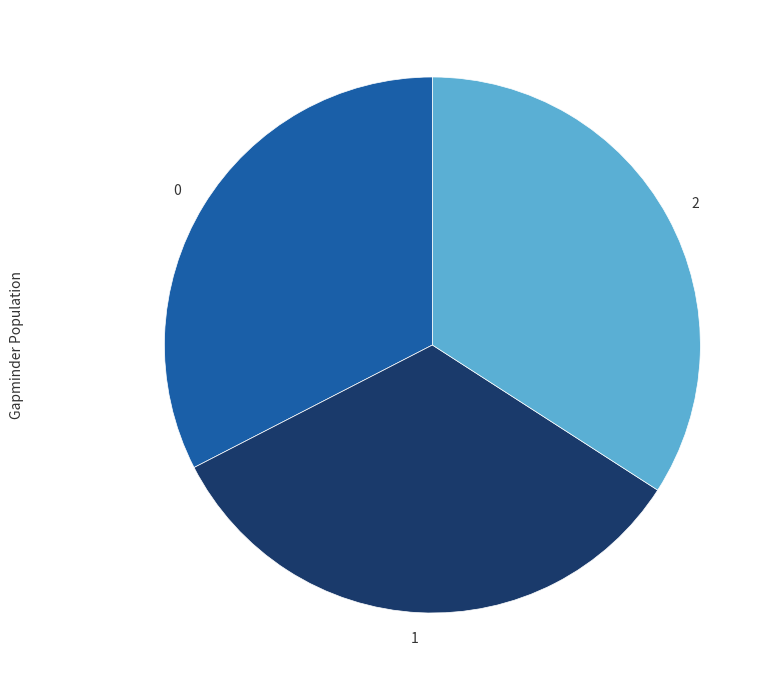

Does any single category account for the majority?

No